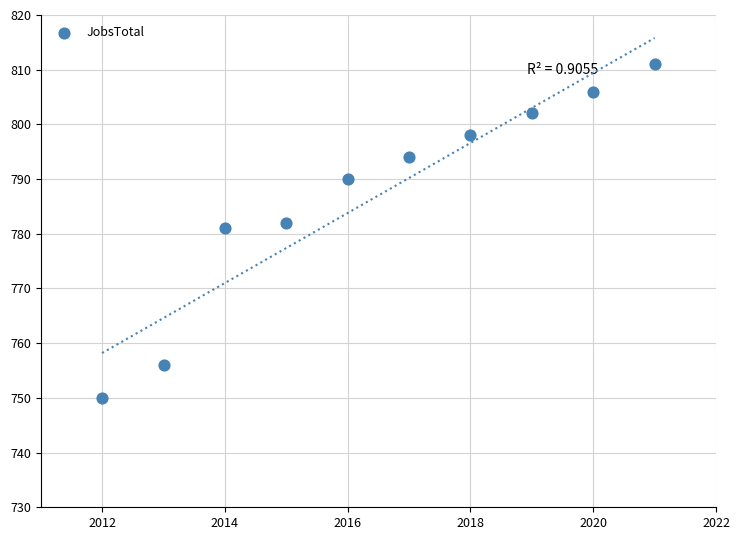

What Y value in the scatter plot is closest to 780?

781